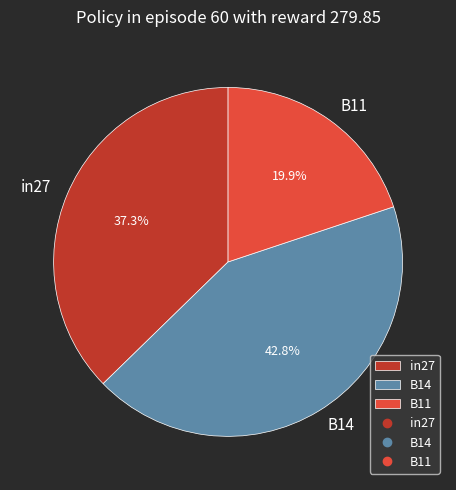

Is B14 the majority of the pie?

No